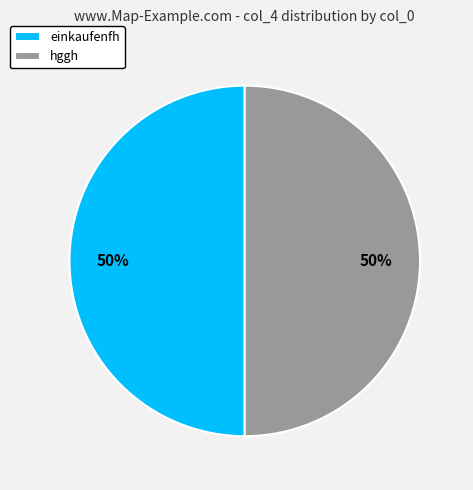

To the nearest percent, what is the average slice percentage?

50%